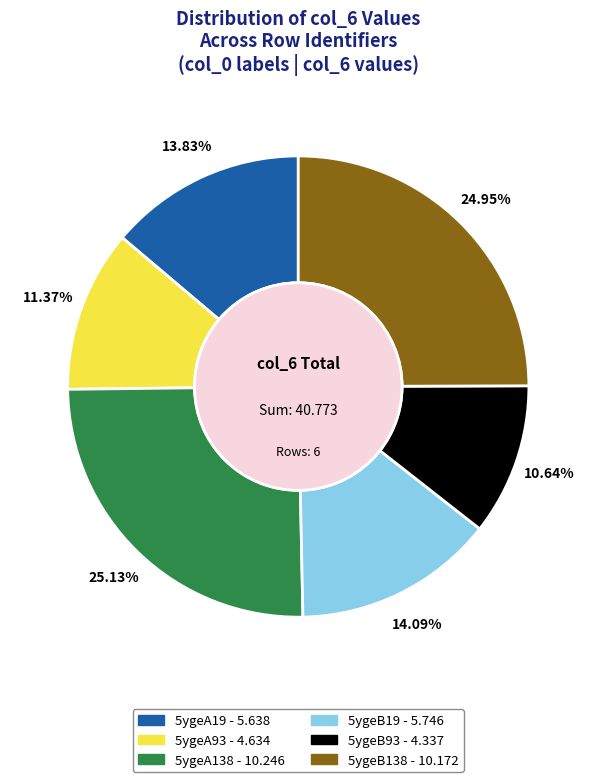

Approximately how many times larger is the value at 5ygeA138 compared to 5ygeA19?

1.8